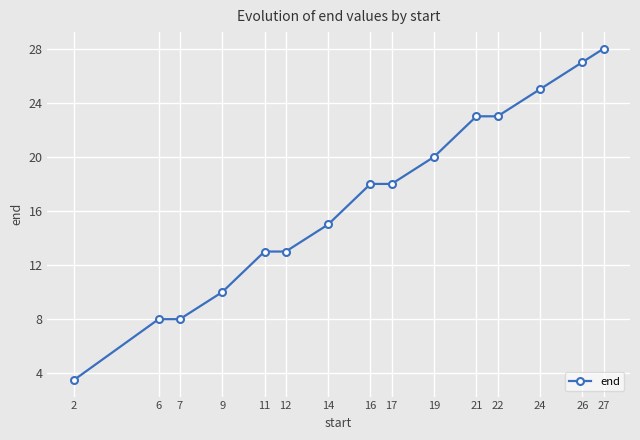

What is the change in value from 2 to 11?

+9.5